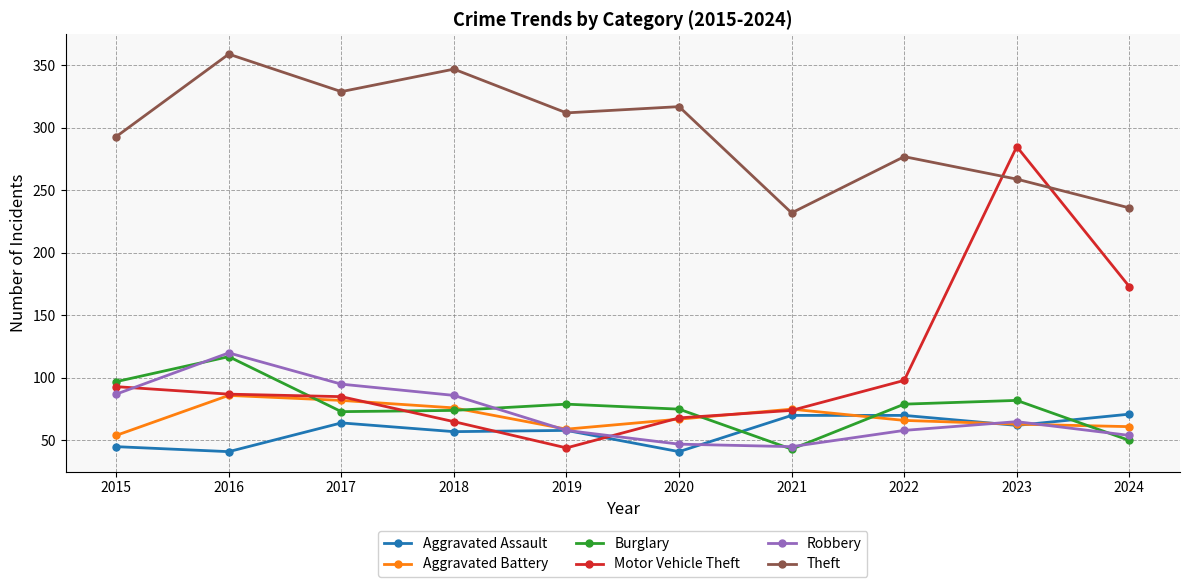

At which category does Aggravated Battery reach its first local valley?

2019